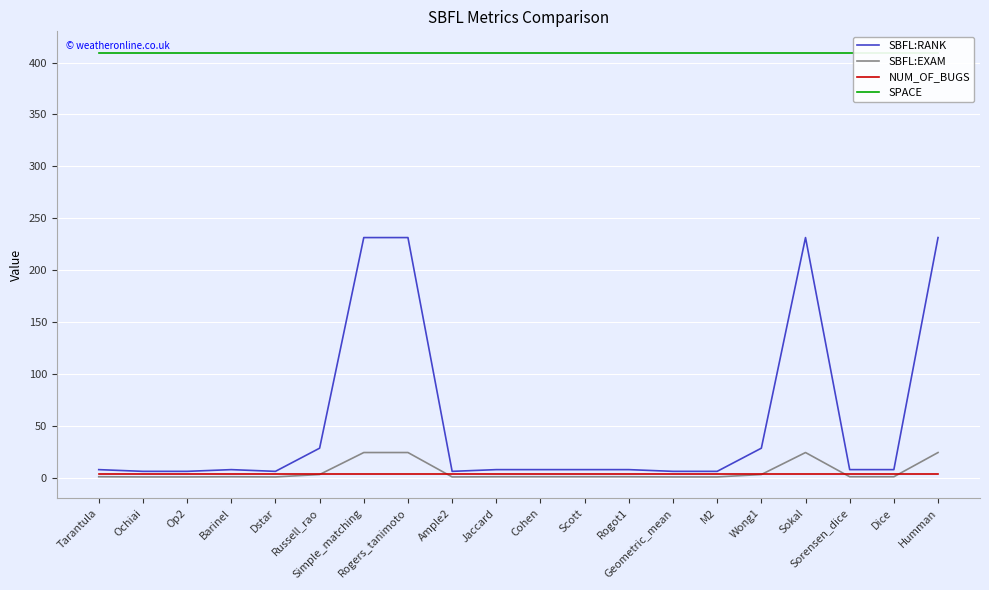

The value of NUM_OF_BUGS at Dice is 3.0. True or false?

True